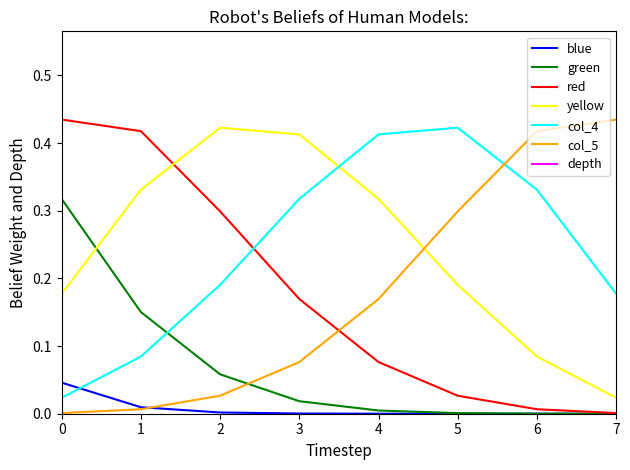

Rank the series at 0 from lowest to highest value.

col_5, col_4, blue, yellow, green, red